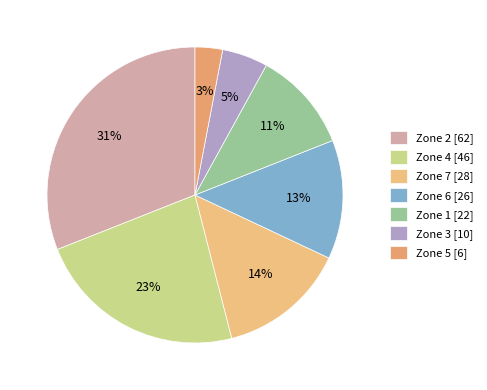

To the nearest percent, what portion does Zone 1 represent?

11%